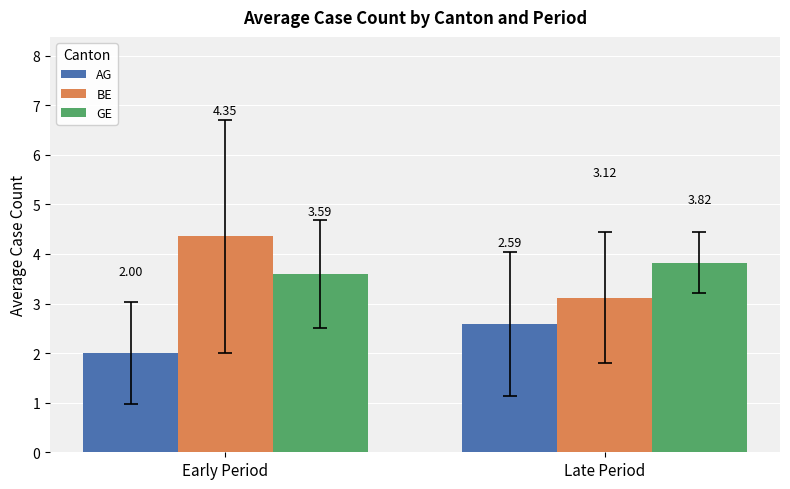

Which series changed the most between Early Period and Late Period?

BE